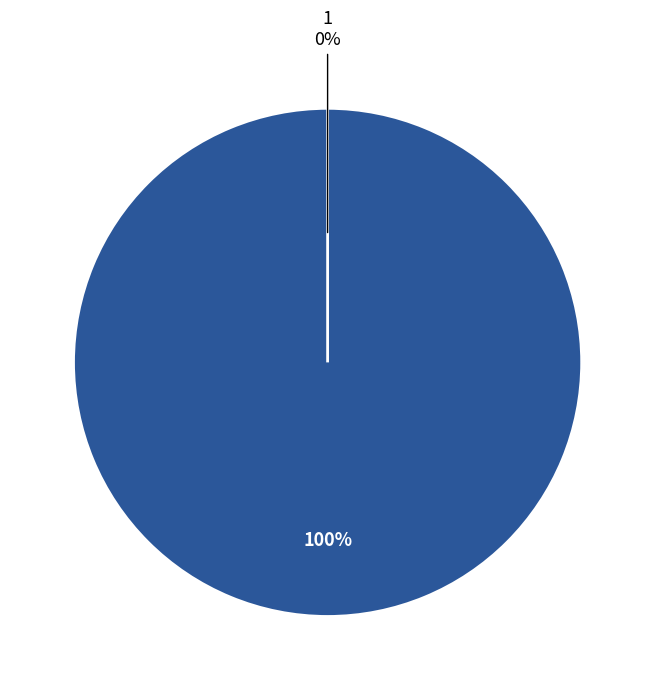

Does 0 represent more than half of the total?

Yes